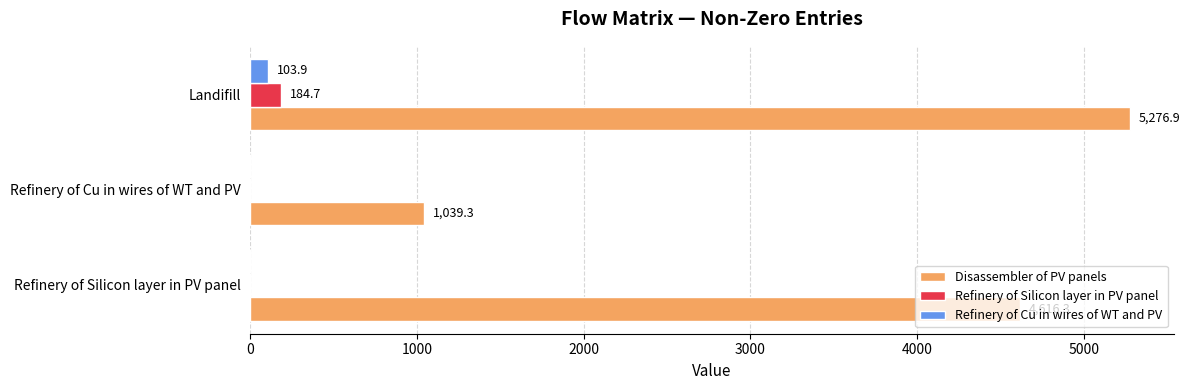

Which series changed the most between Refinery of Silicon layer in PV panel and Refinery of Cu in wires of WT and PV?

Disassembler of PV panels